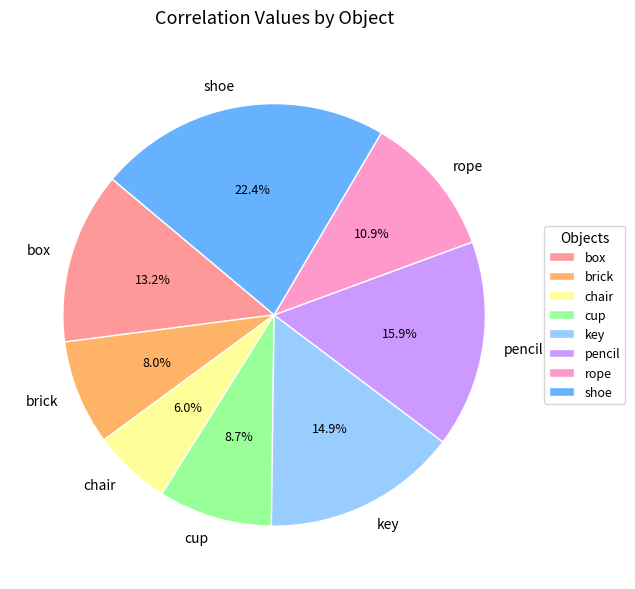

To the nearest percent, what is the average slice percentage?

12%